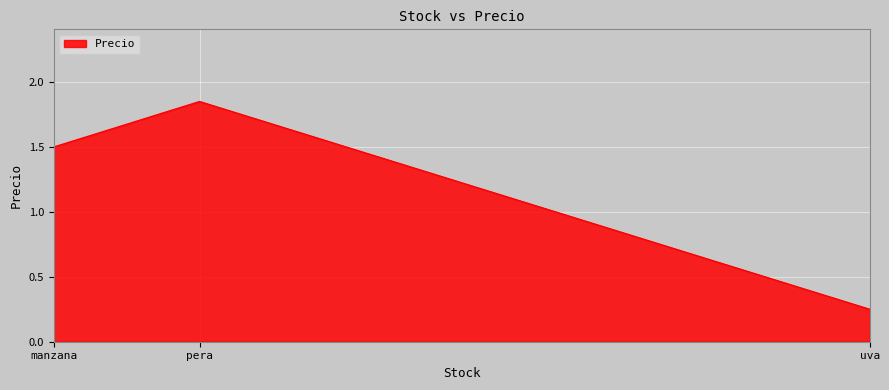

Between uva and pera, which is larger?

pera